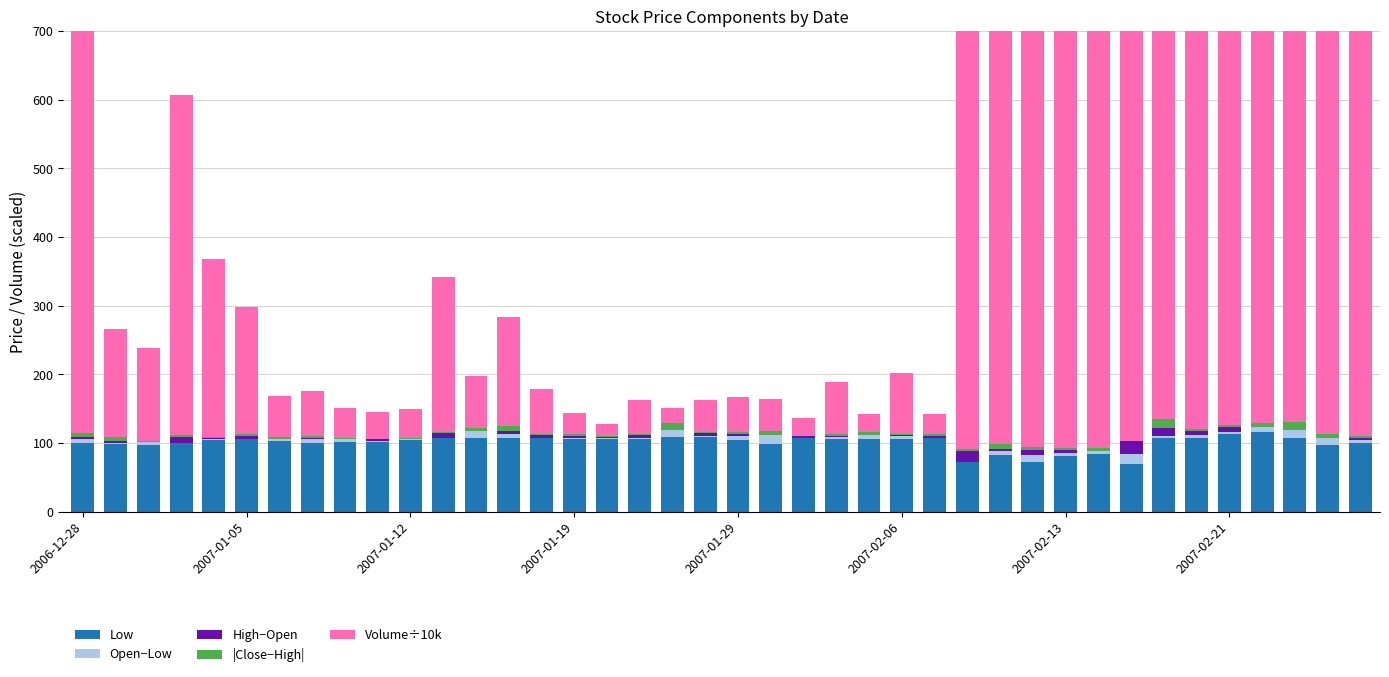

How many bars are there in total?

200